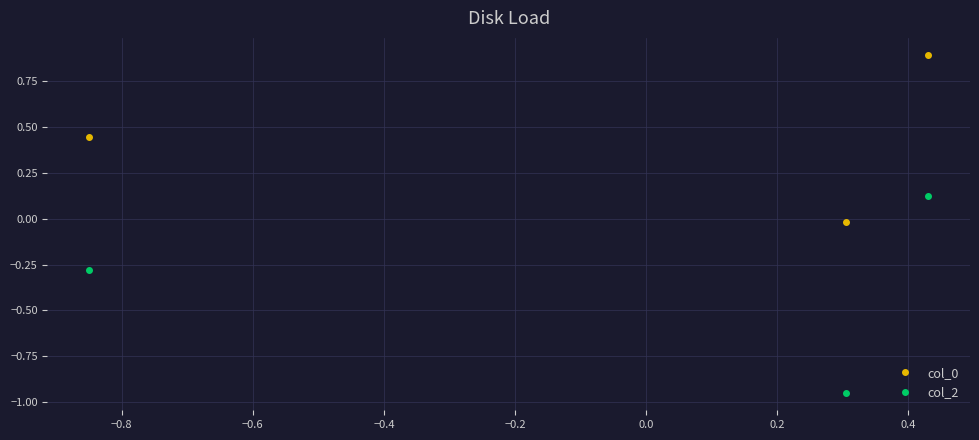

Which series has the largest range (max minus min)?

col_2